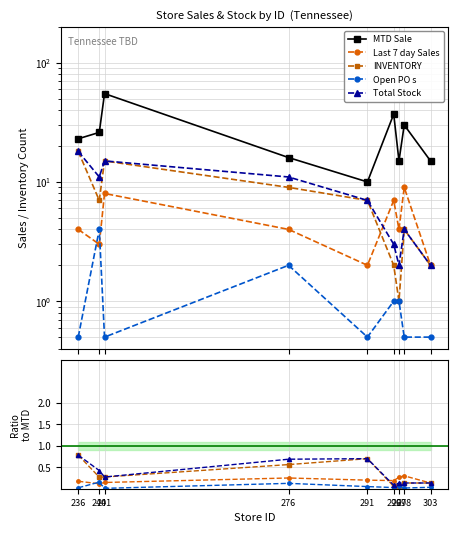

True or false: Last 7 day Sales has a value of 0.0 at 236.

False